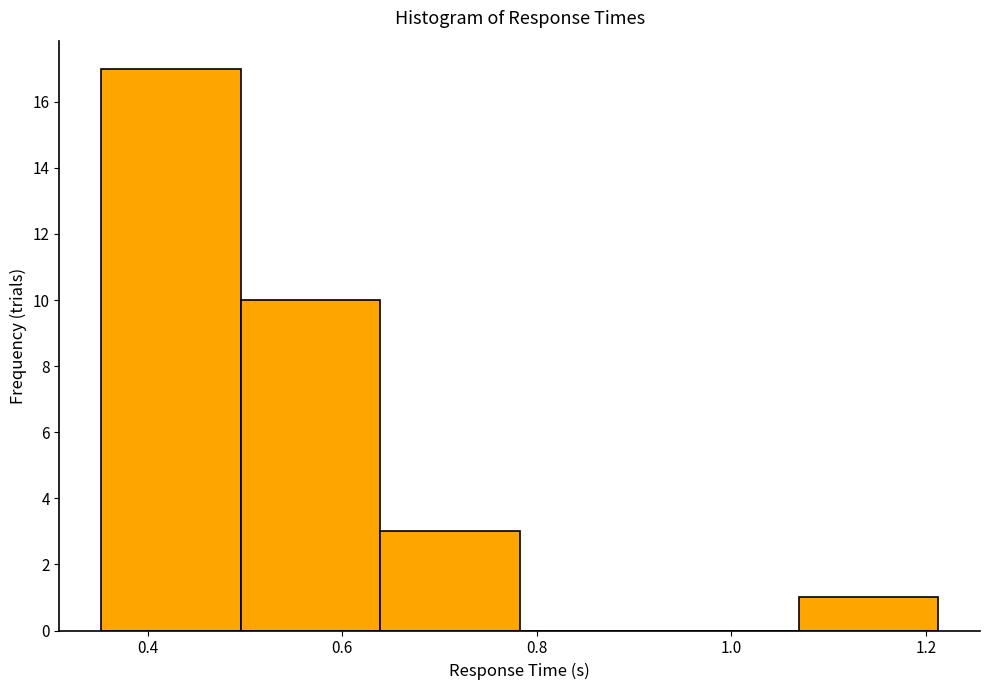

Which range on the x-axis has the tallest bar?

0.36 to 0.50